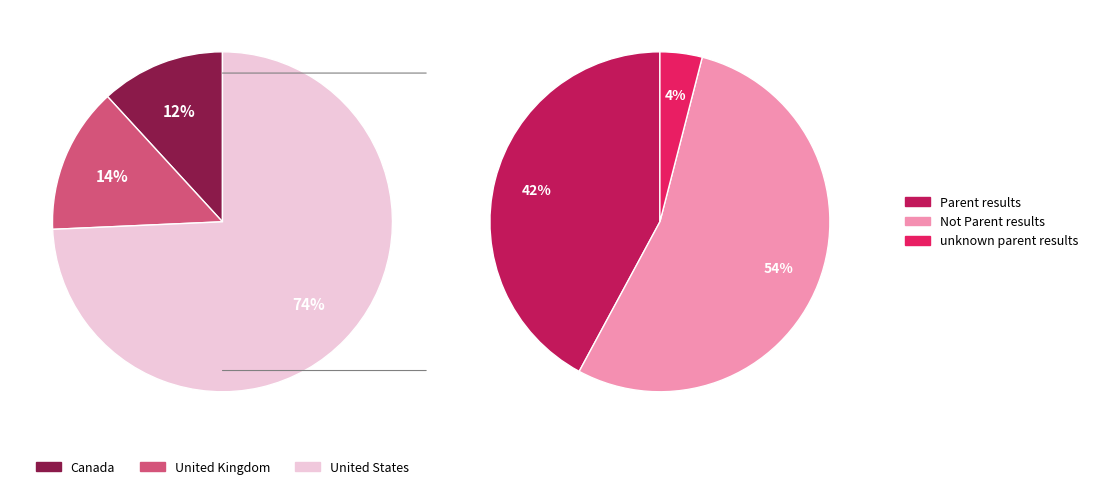

To the nearest percent, what is the average slice percentage?

33%